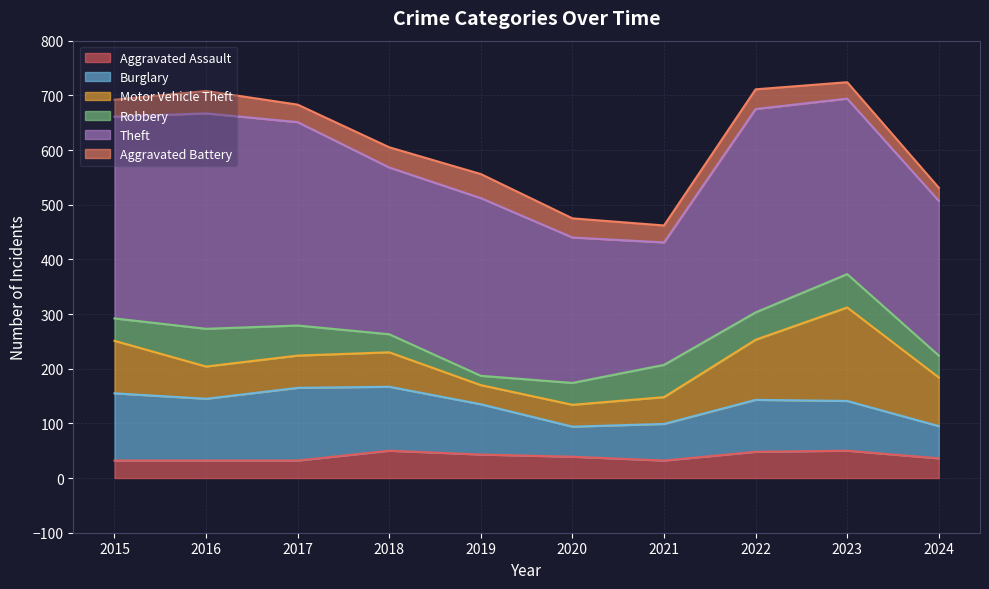

Between 2017 and 2018, which is larger?

2018